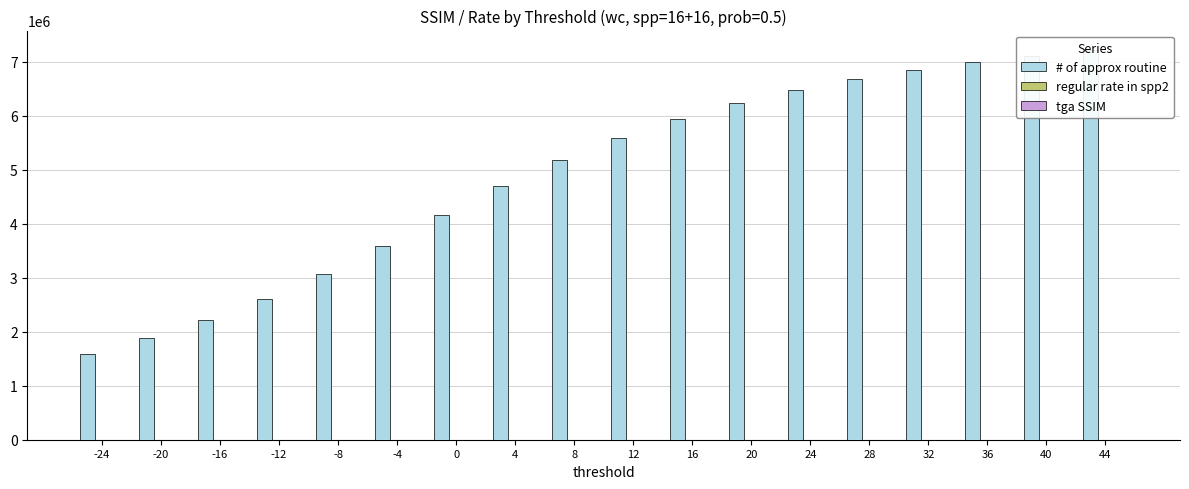

What is the total value across all series at 24?

6486111.5